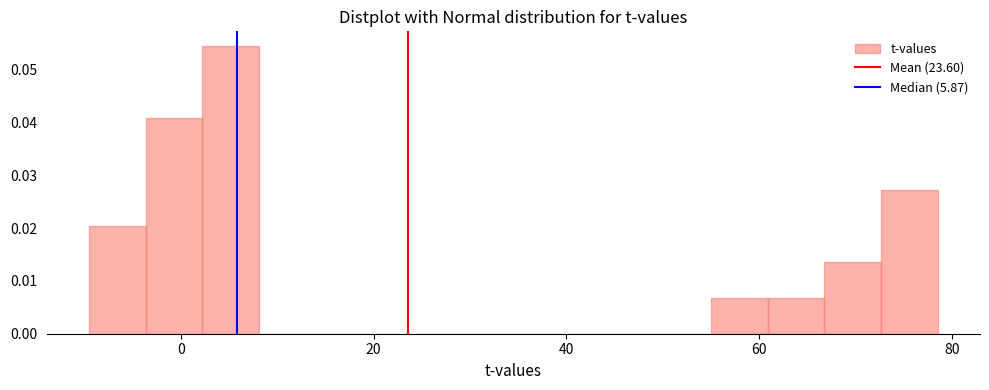

Around what value on the x-axis is the tallest bar? Give the approximate position of its centre, as read against the axis.

6